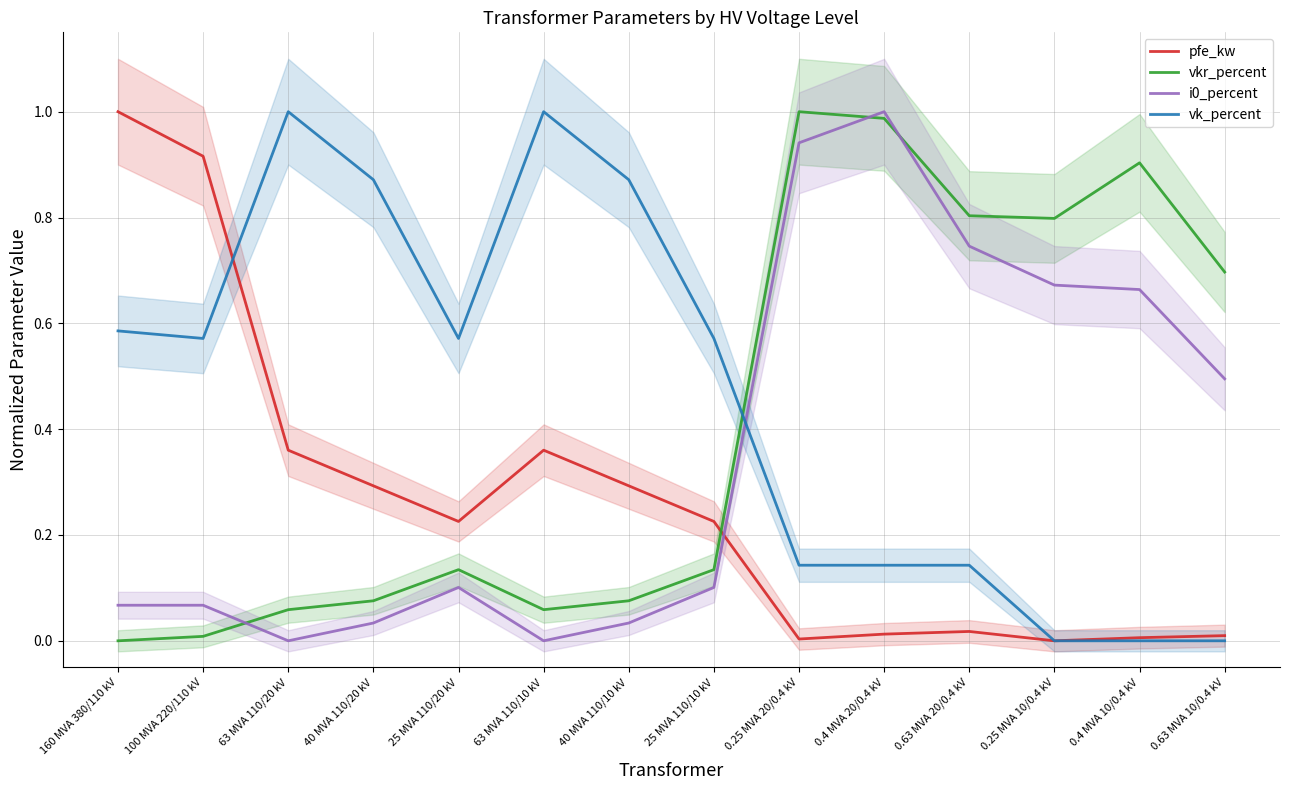

How many interior local valleys does the pfe_kw series have?

3